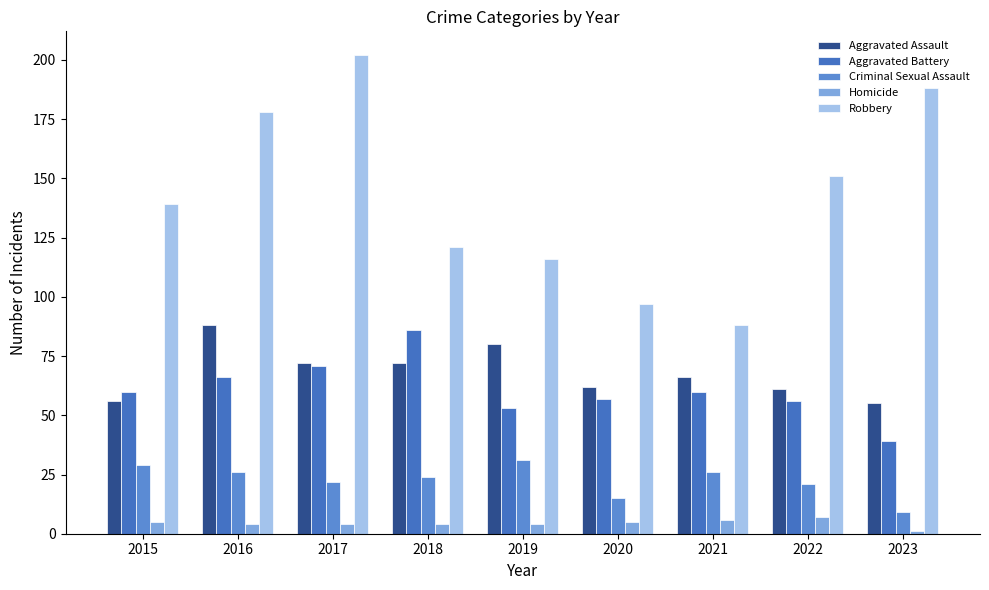

What are all the series names shown in the legend?

Aggravated Assault, Aggravated Battery, Criminal Sexual Assault, Homicide, Robbery